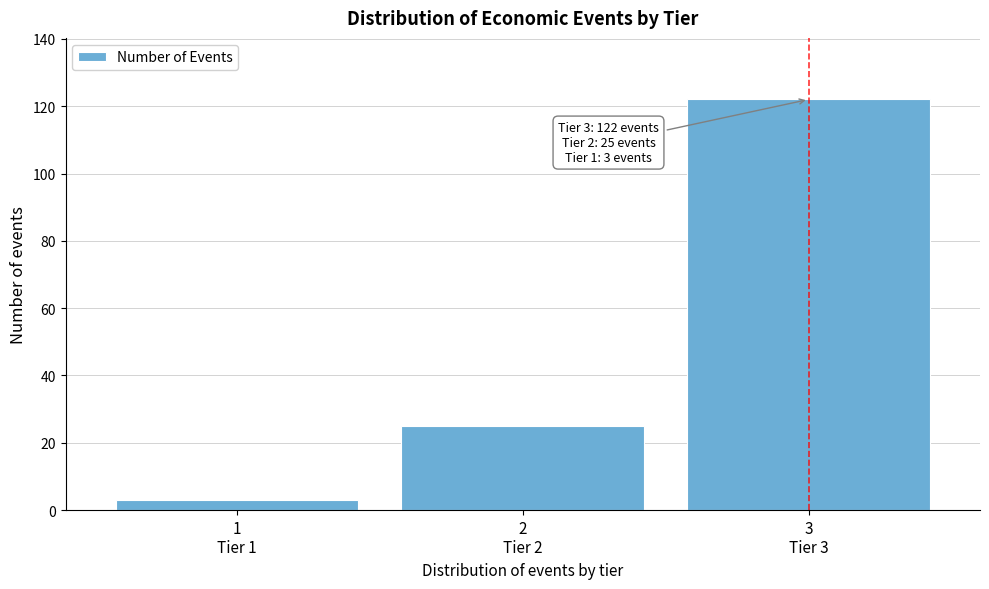

Reading right to left, what are all the values shown in this chart?

122	25	3